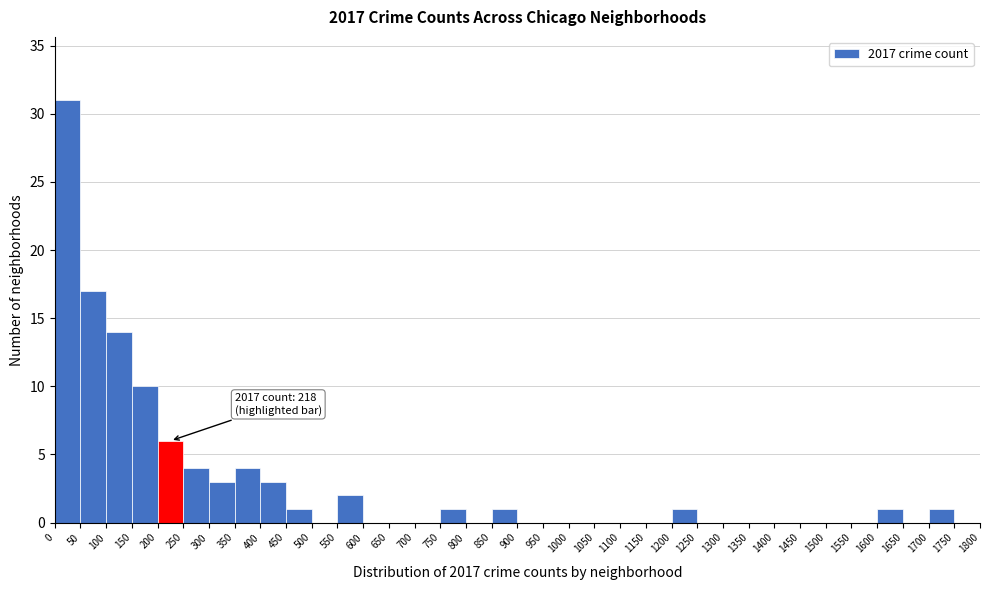

Over which range of the x-axis is the bar tallest?

0 to 50